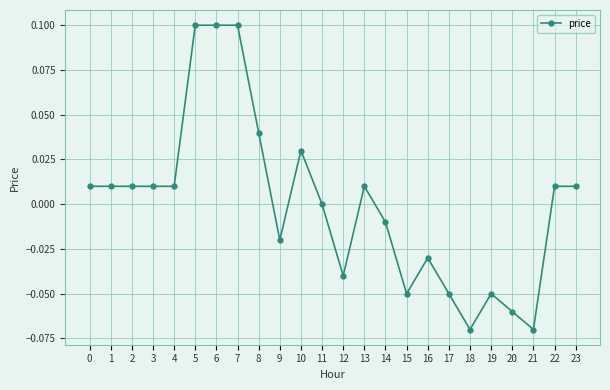

True or false: there are more than 1 points higher than both neighbors.

True